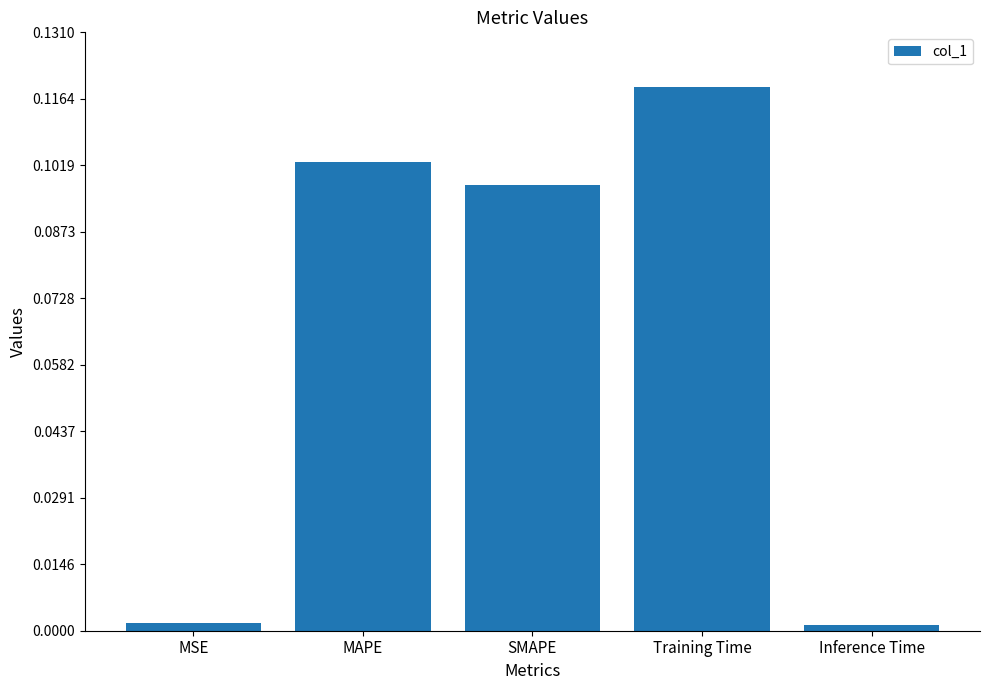

What position from the left is MAPE?

2